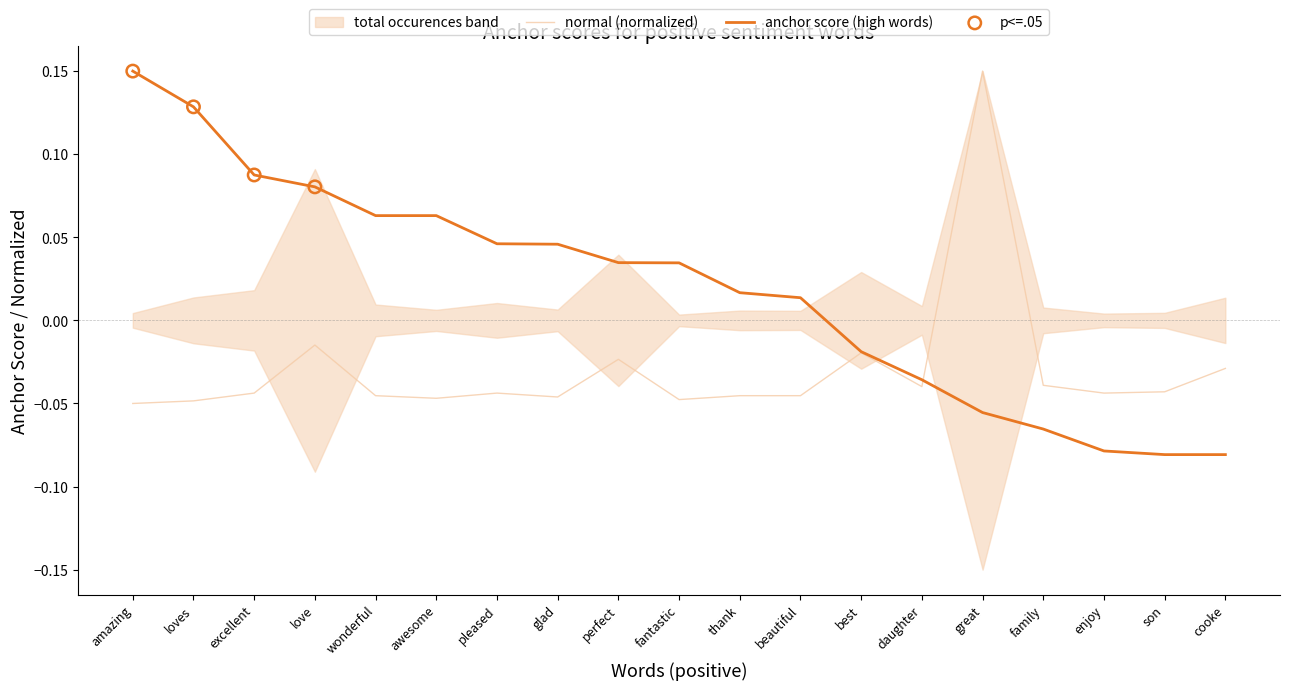

Is the value of anchor score at fantastic greater than the value of normal at glad?

Yes